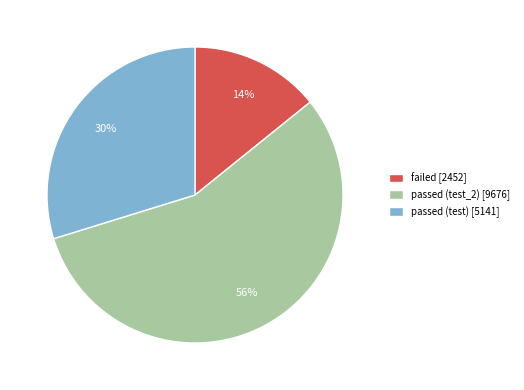

True or false: failed accounts for 14% of the total.

True